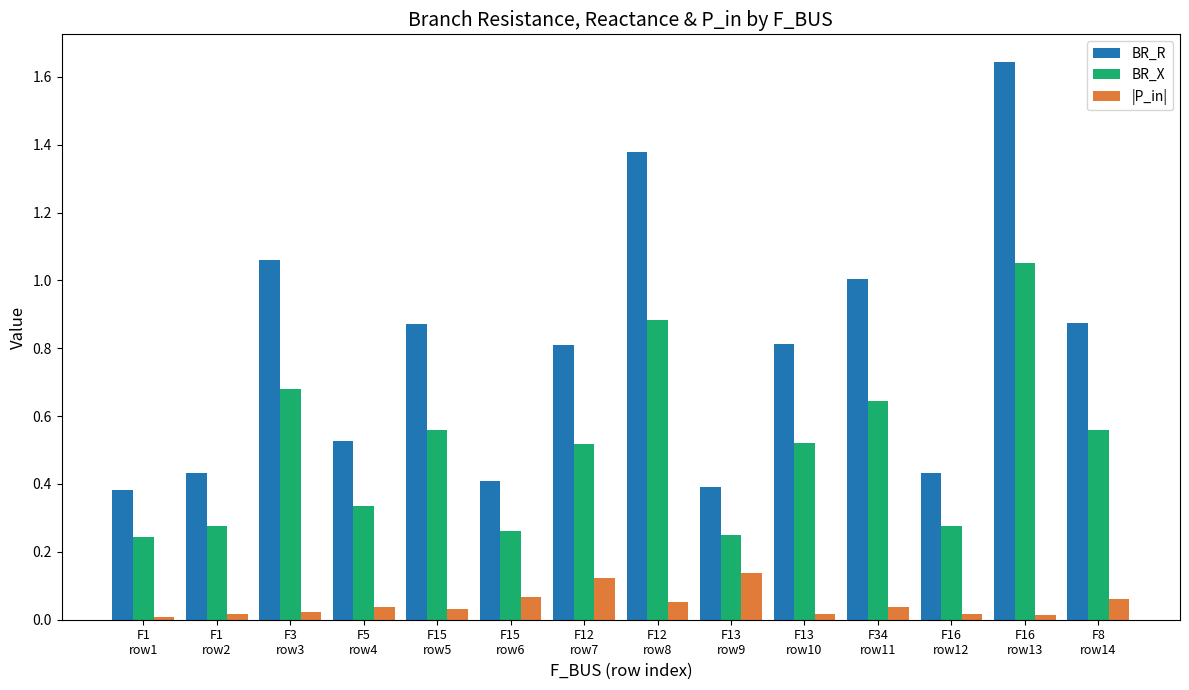

What is the difference between the second highest and second lowest values in the BR_R series?

1.0